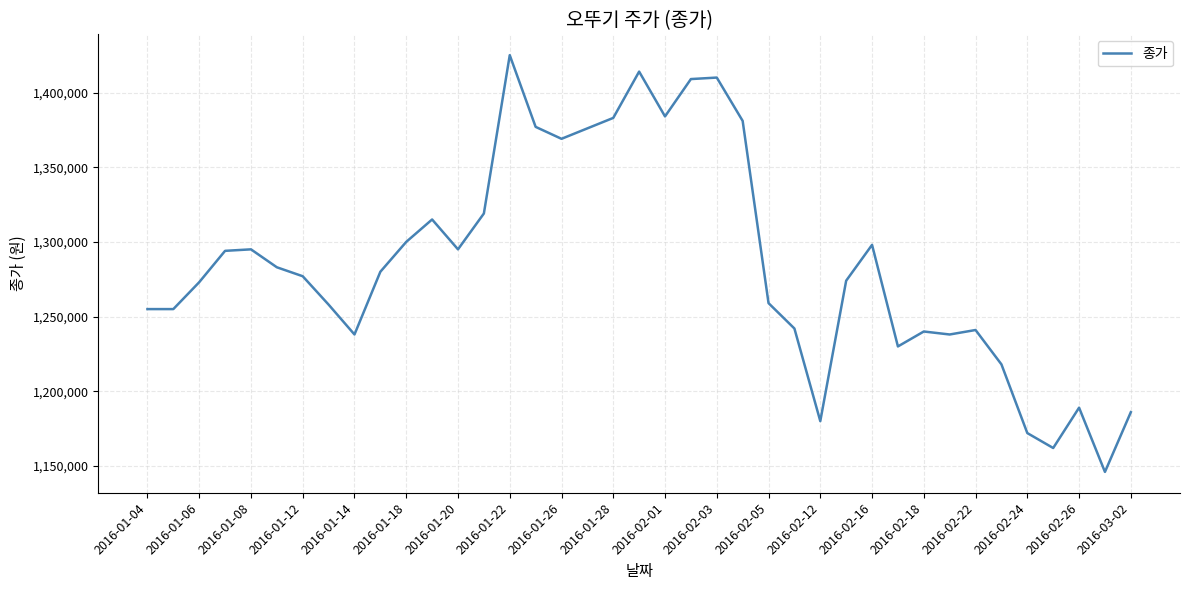

What is the smallest value displayed?

1146000